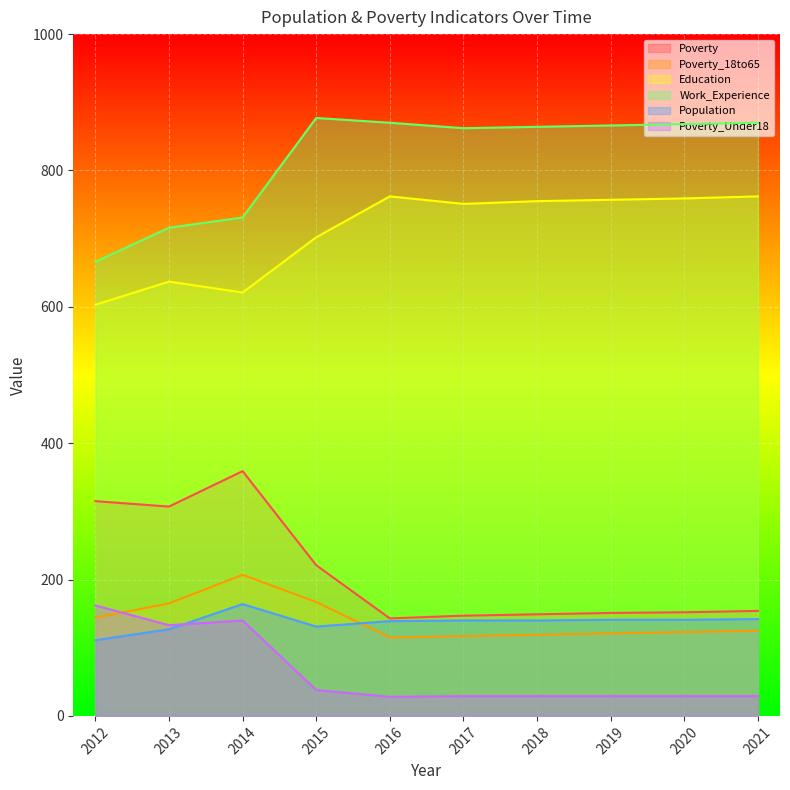

Between 2017 and 2018, which series saw the biggest shift?

Education